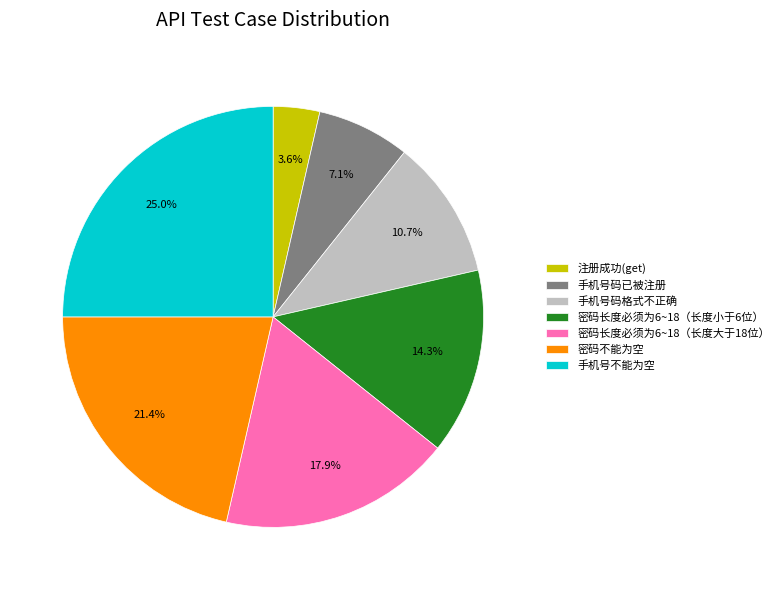

Which has a higher value, 手机号码格式不正确 or 密码长度必须为6~18（长度小于6位）?

密码长度必须为6~18（长度小于6位）